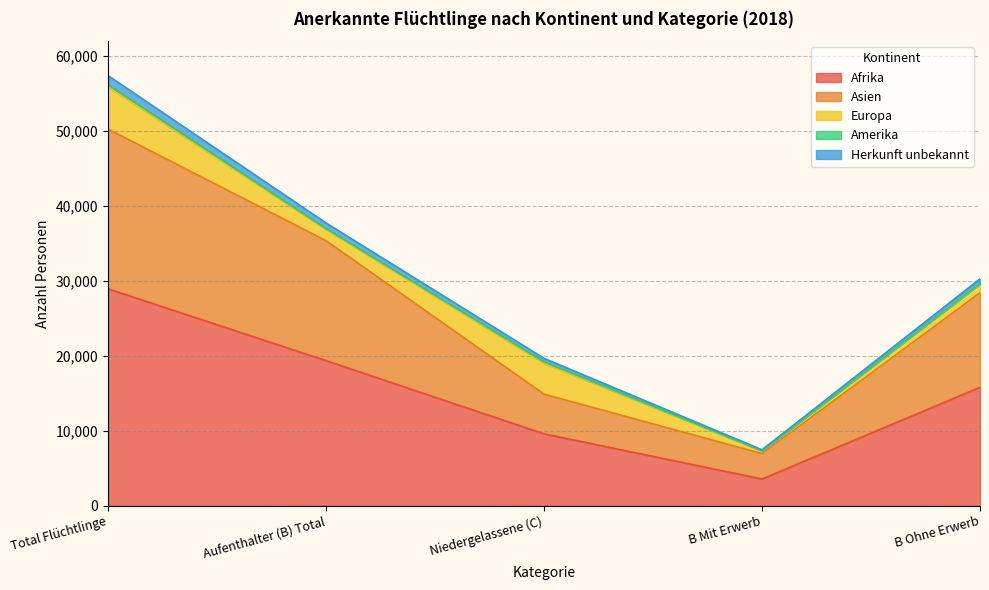

What is the spread (max minus min) of values at Total Flüchtlinge?

28443